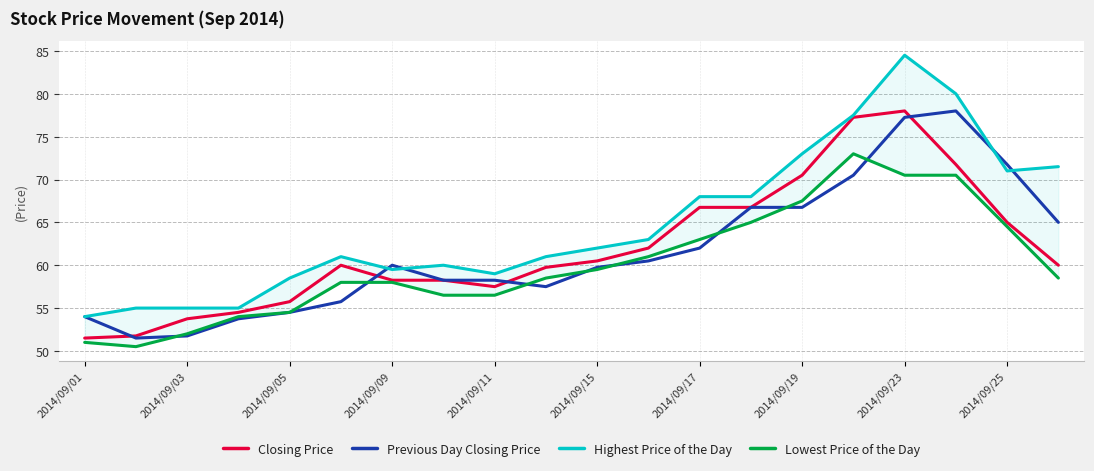

True or false: Previous Day Closing Price has a value of 77.2 at 2014/09/23.

True